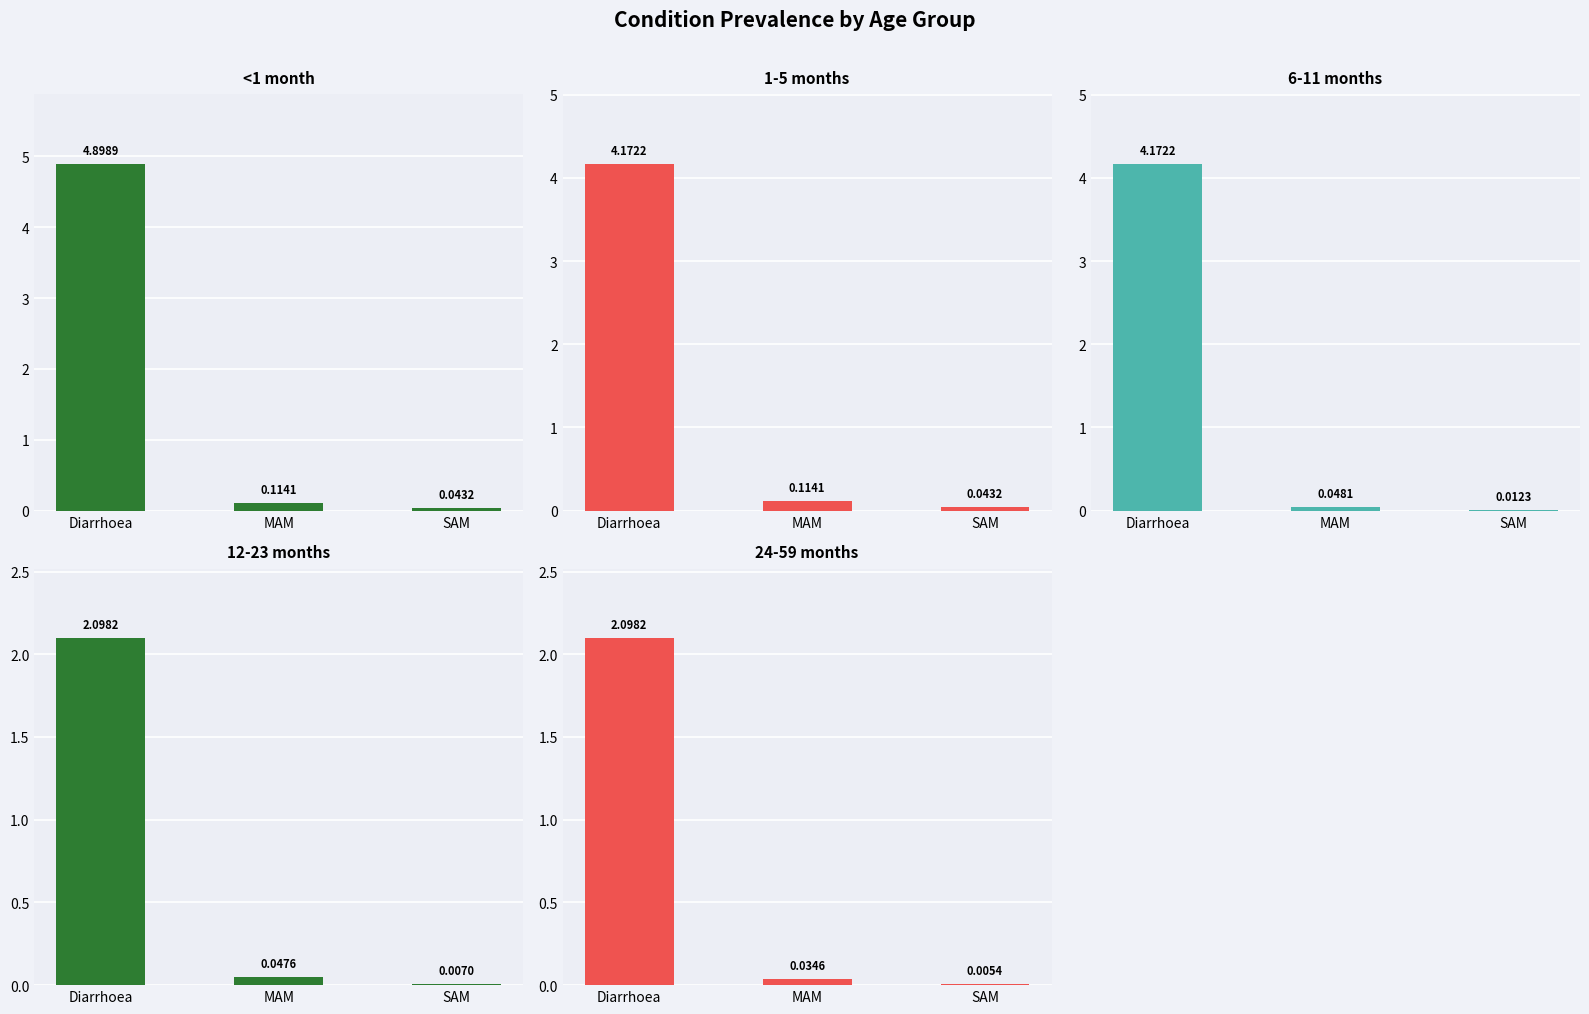

Which category has the lowest value across all series?

SAM